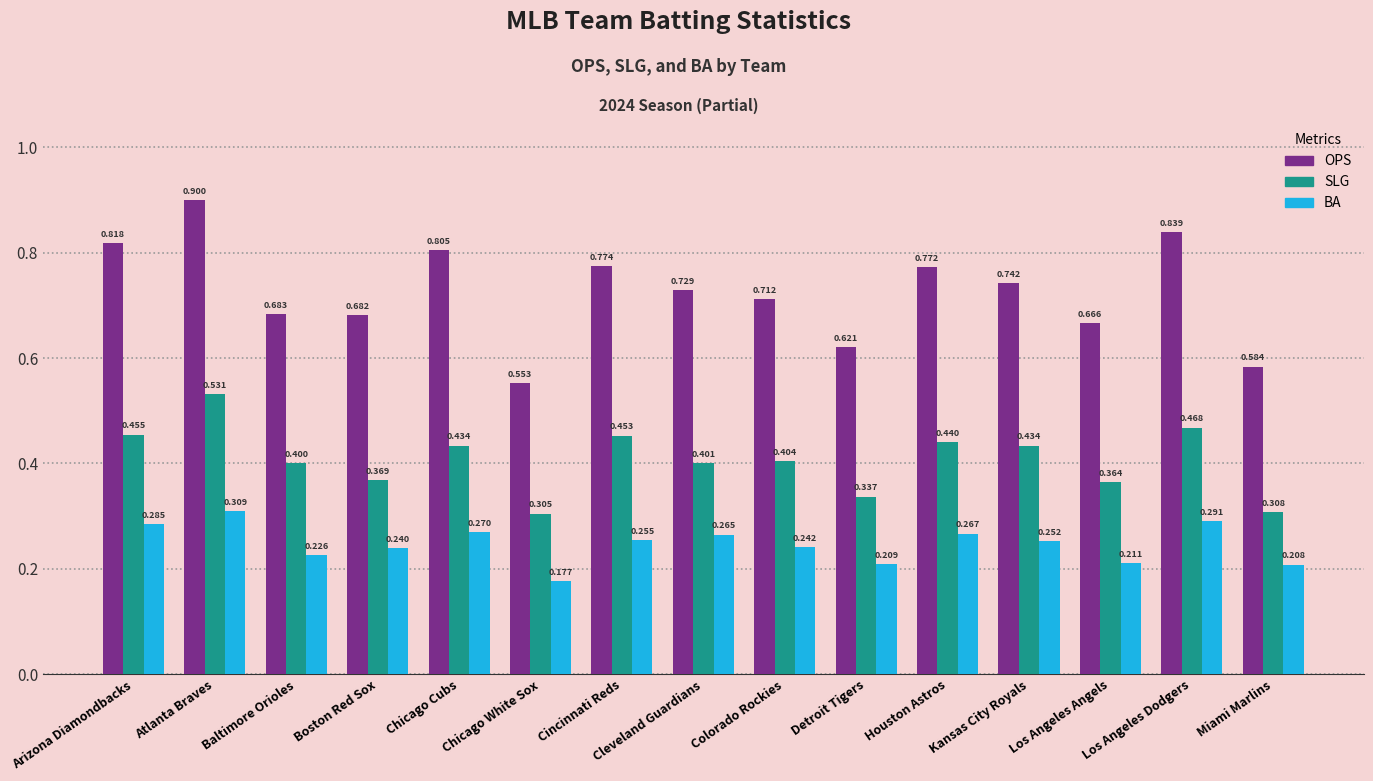

Which label corresponds to the largest value in the chart?

Atlanta Braves